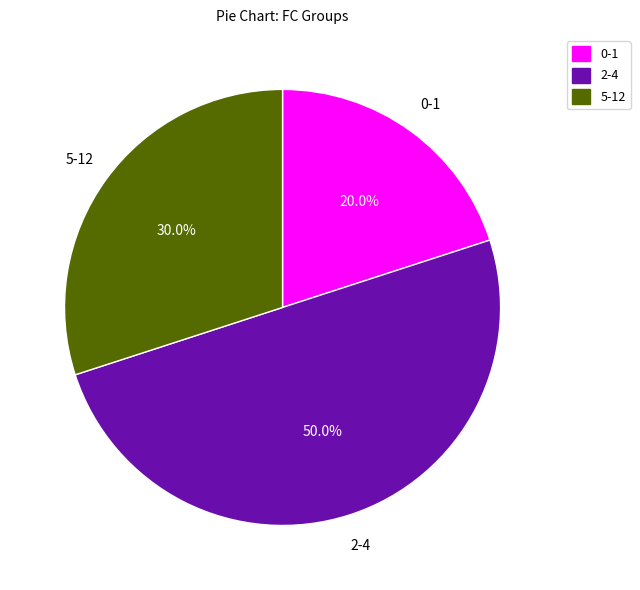

How many segments does this pie chart have?

3